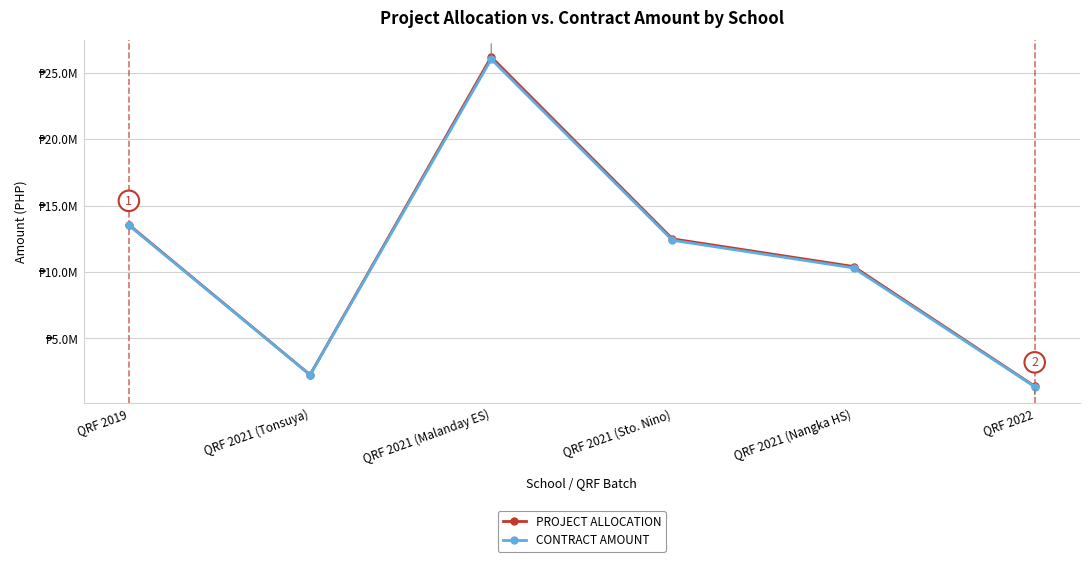

At which label does CONTRACT AMOUNT reach its peak?

QRF 2021 (Malanday ES)